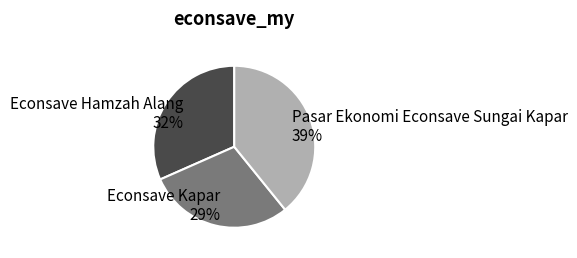

True or false: Econsave Hamzah Alang accounts for 43% of the total.

False